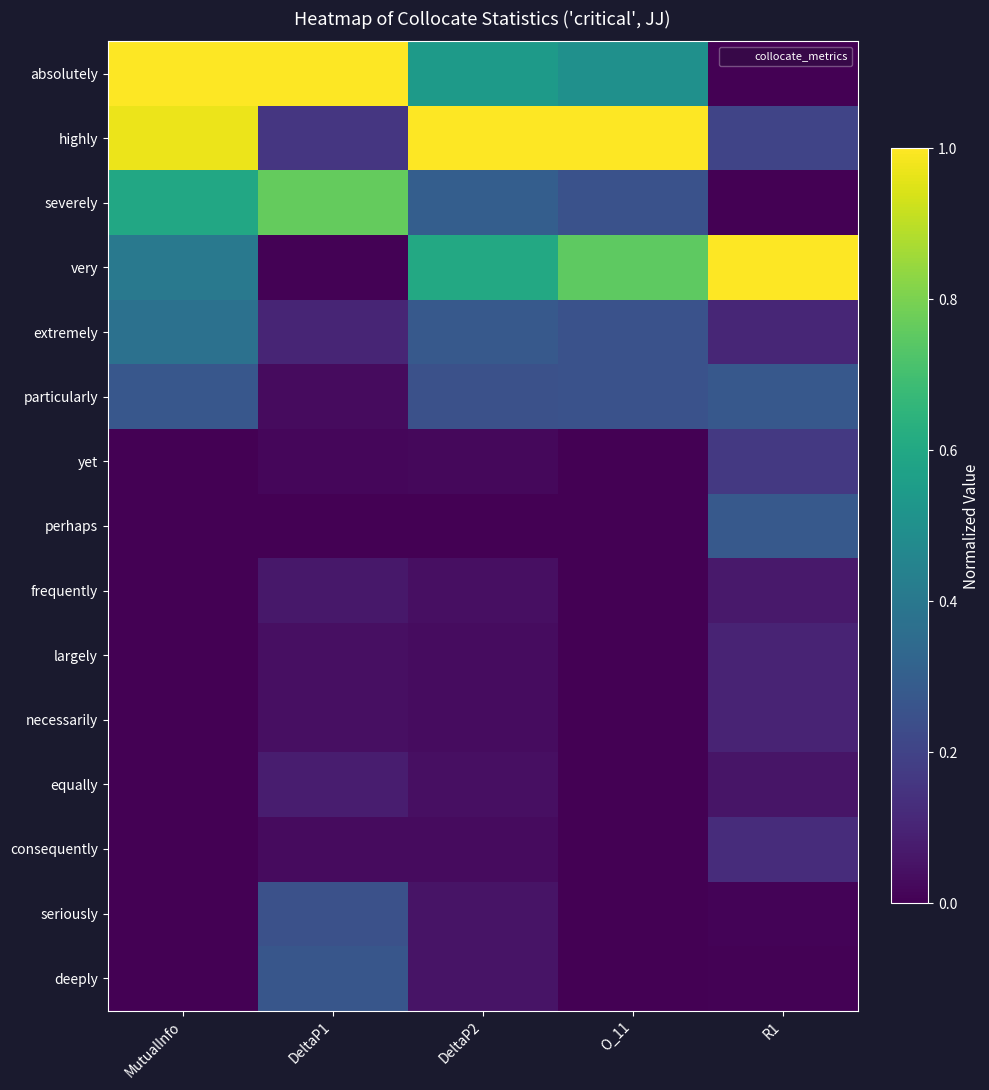

What is the difference between the highest and lowest values at R1?

1.0